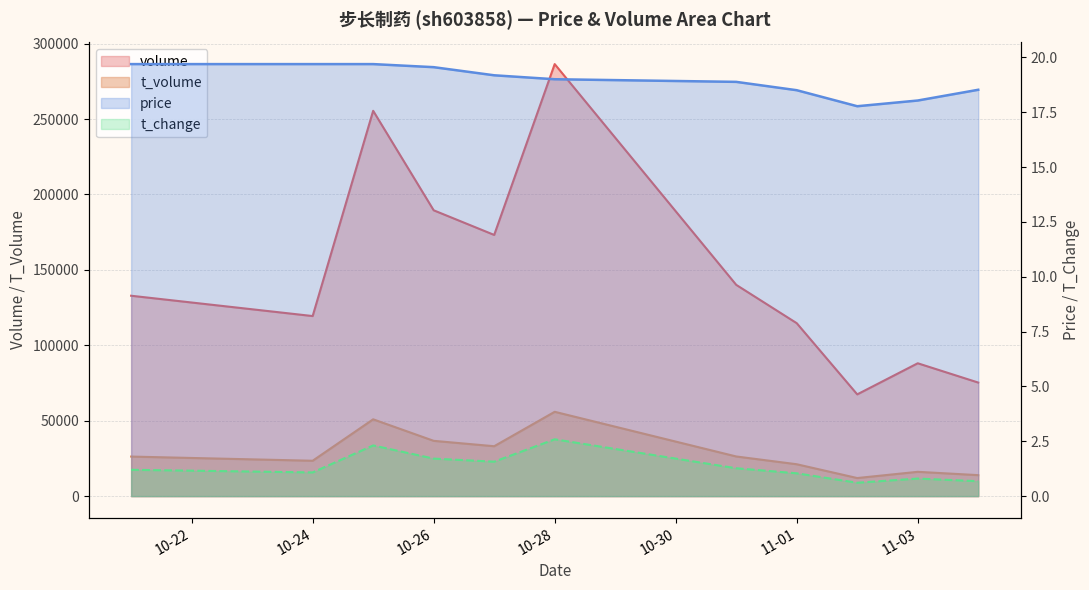

List the series in order of their peak value, highest first.

volume, t_volume, price, t_change